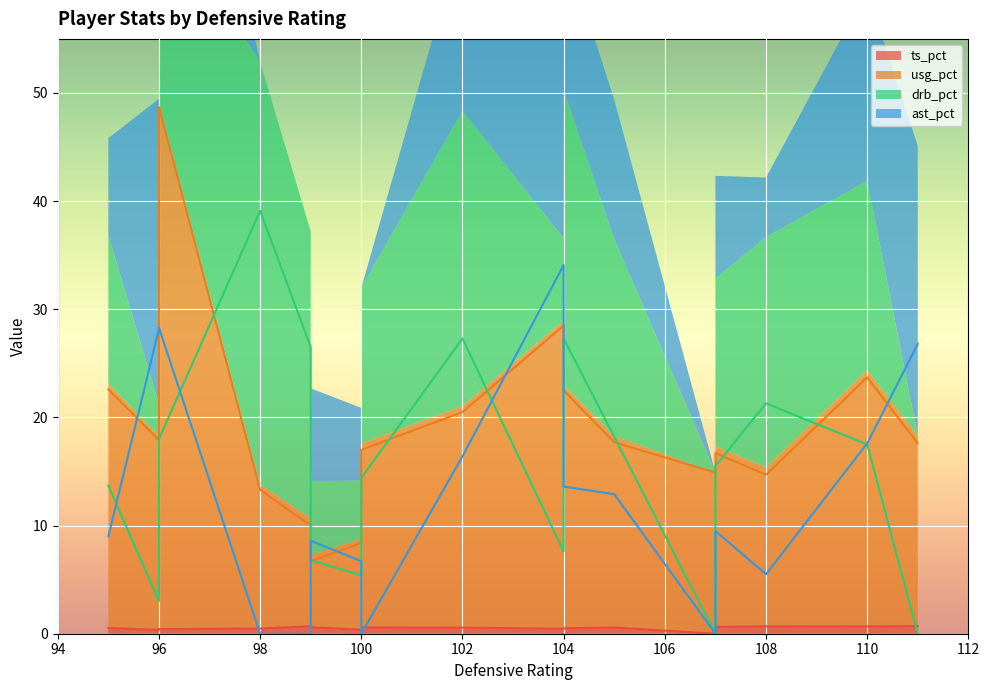

Where do ast_pct and ts_pct first cross each other?

96 and 98